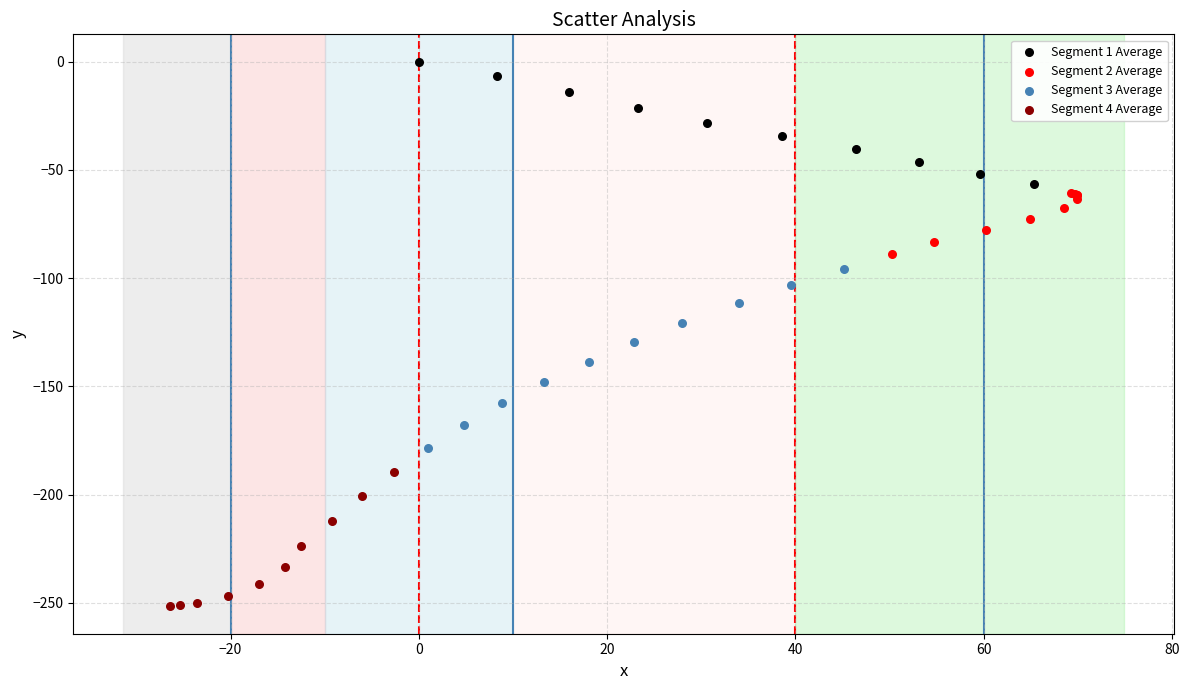

Which series contains the lowest Y value?

Segment 4 Average